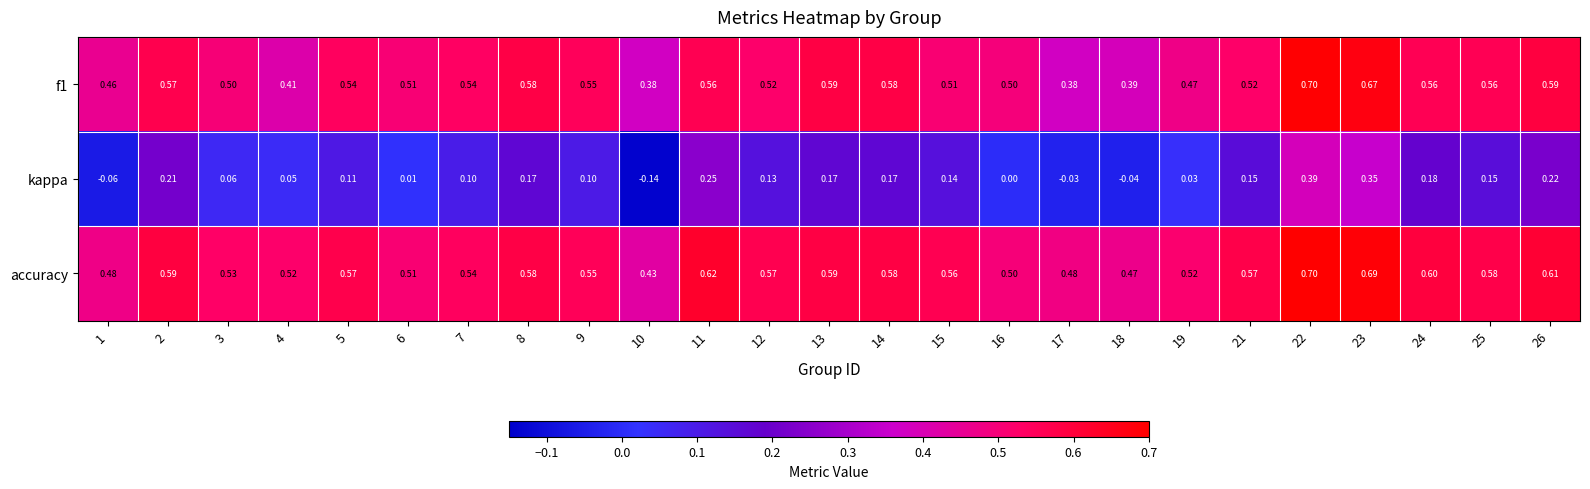

Which series has the largest range (max minus min)?

kappa